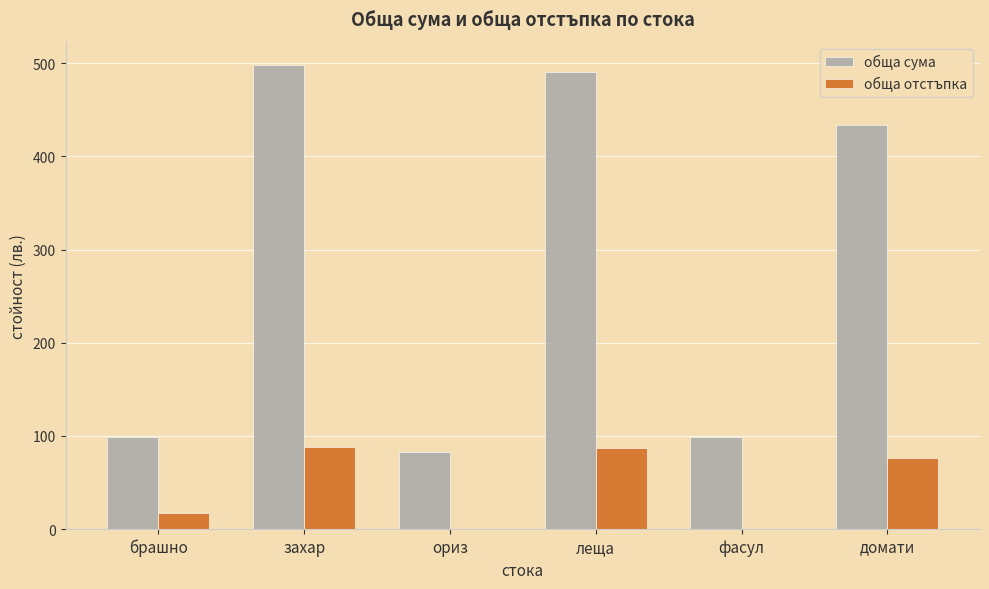

What are all the series names shown in the legend?

обща сума, обща отстъпка